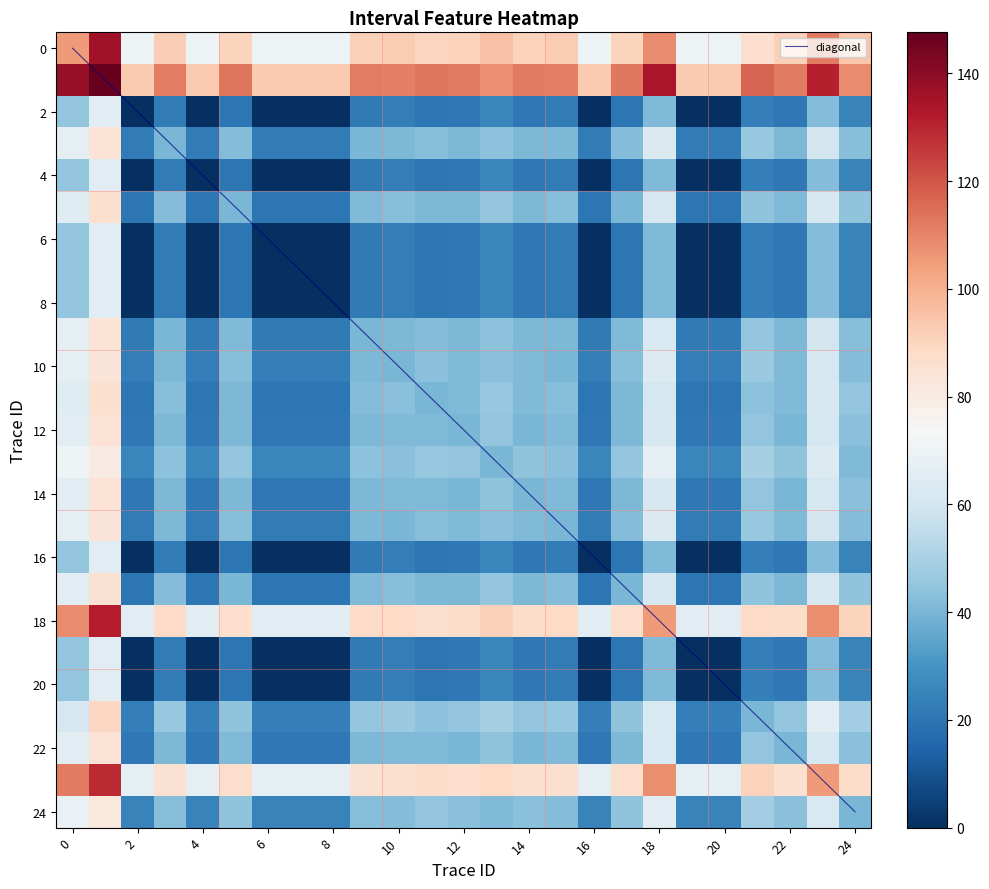

The value of diagonal at 18 is 30. True or false?

False